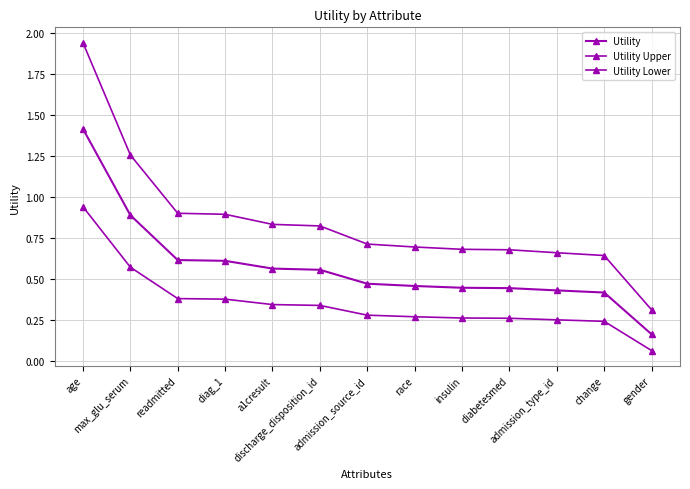

Does the chart have visible grid lines?

Yes